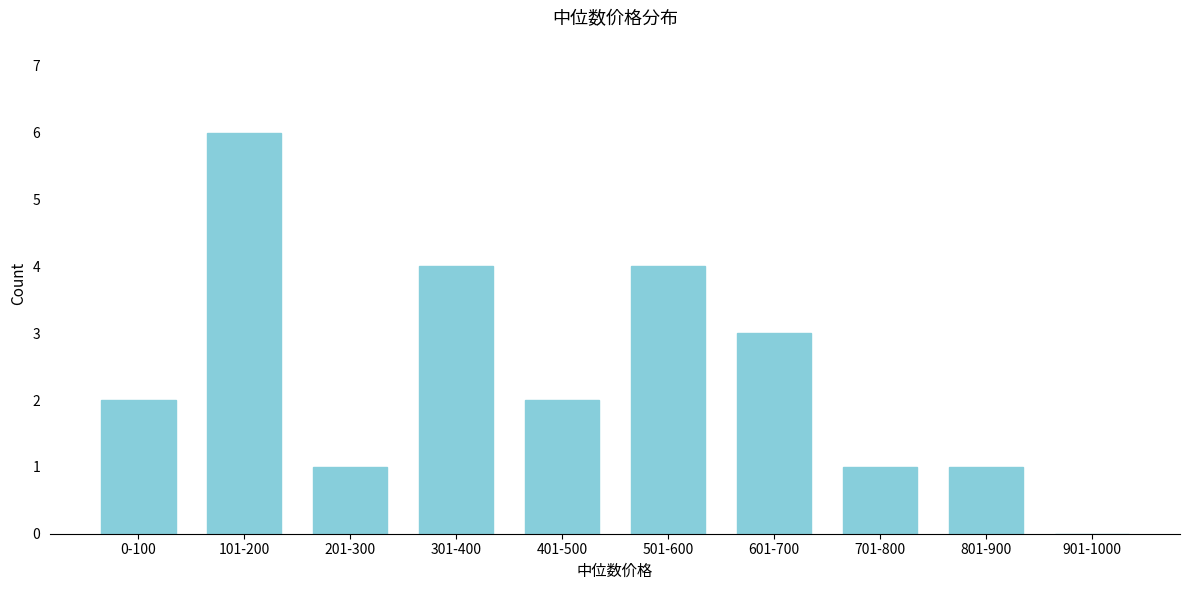

Reading right to left, extract all data points from this chart.

901-1000=0	801-900=1	701-800=1	601-700=3	501-600=4	401-500=2	301-400=4	201-300=1	101-200=6	0-100=2